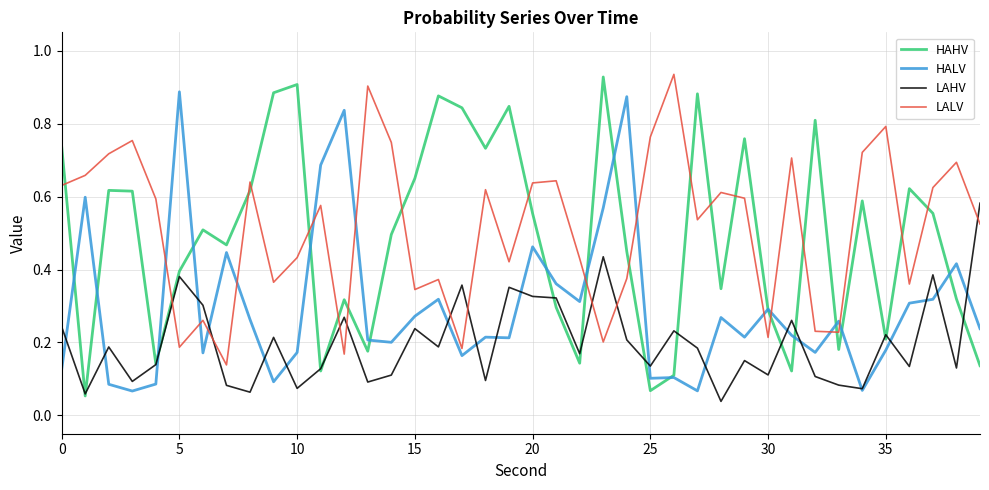

True or false: LALV and HAHV intersect in this chart.

True